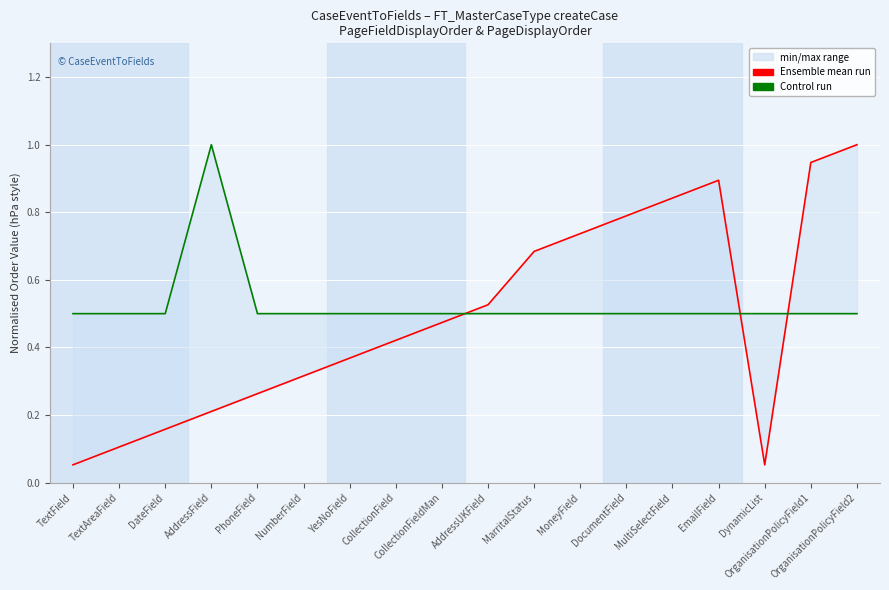

Rank the series by their average value, from highest to lowest.

Control run, Ensemble mean run